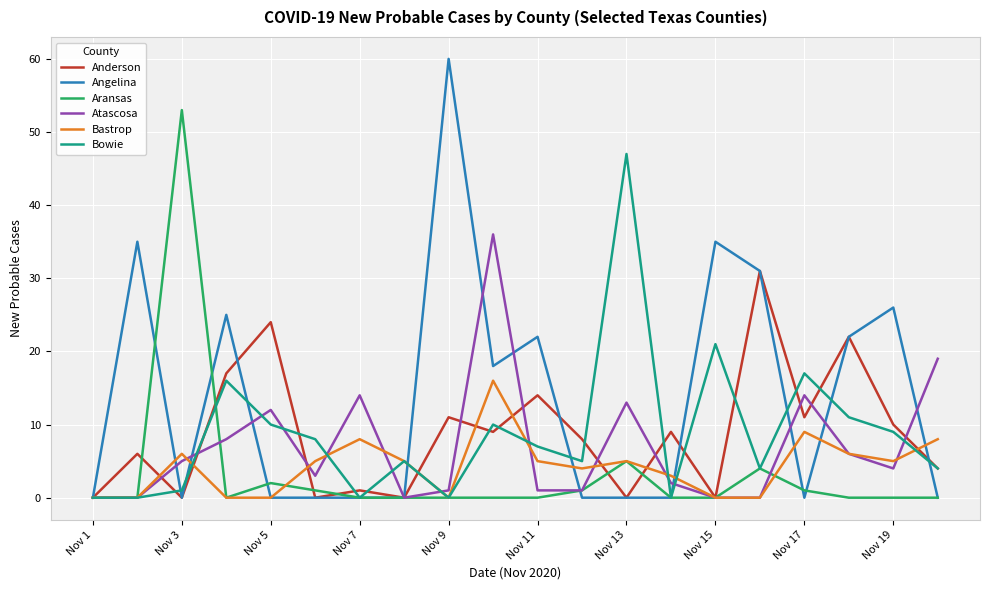

True or false: Bowie has more than 0 interior local peaks.

True